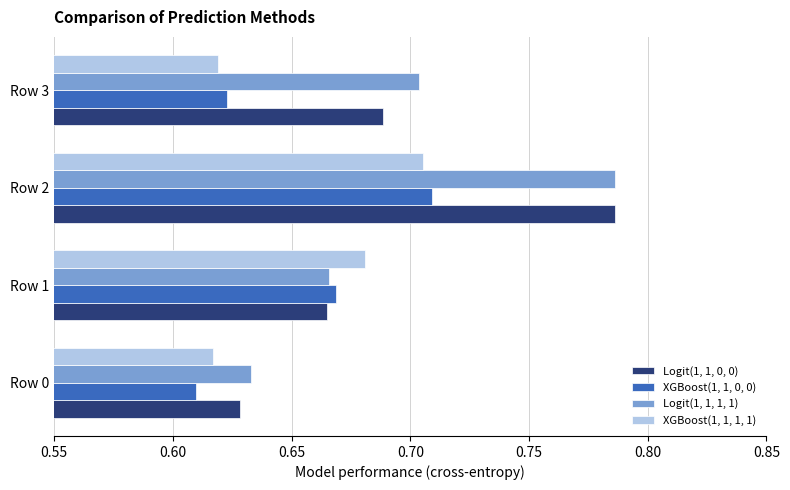

Rank the categories by XGBoost(1, 1, 0, 0) value from highest to lowest.

Row 2, Row 1, Row 3, Row 0